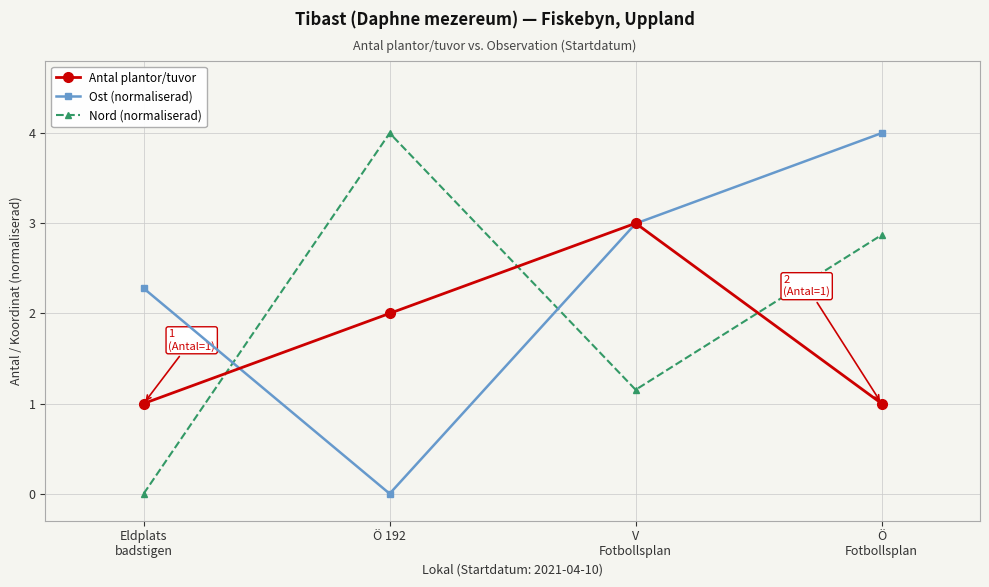

What is the difference between the Ost (normaliserad) values at V
Fotbollsplan and Eldplats
badstigen?

0.7